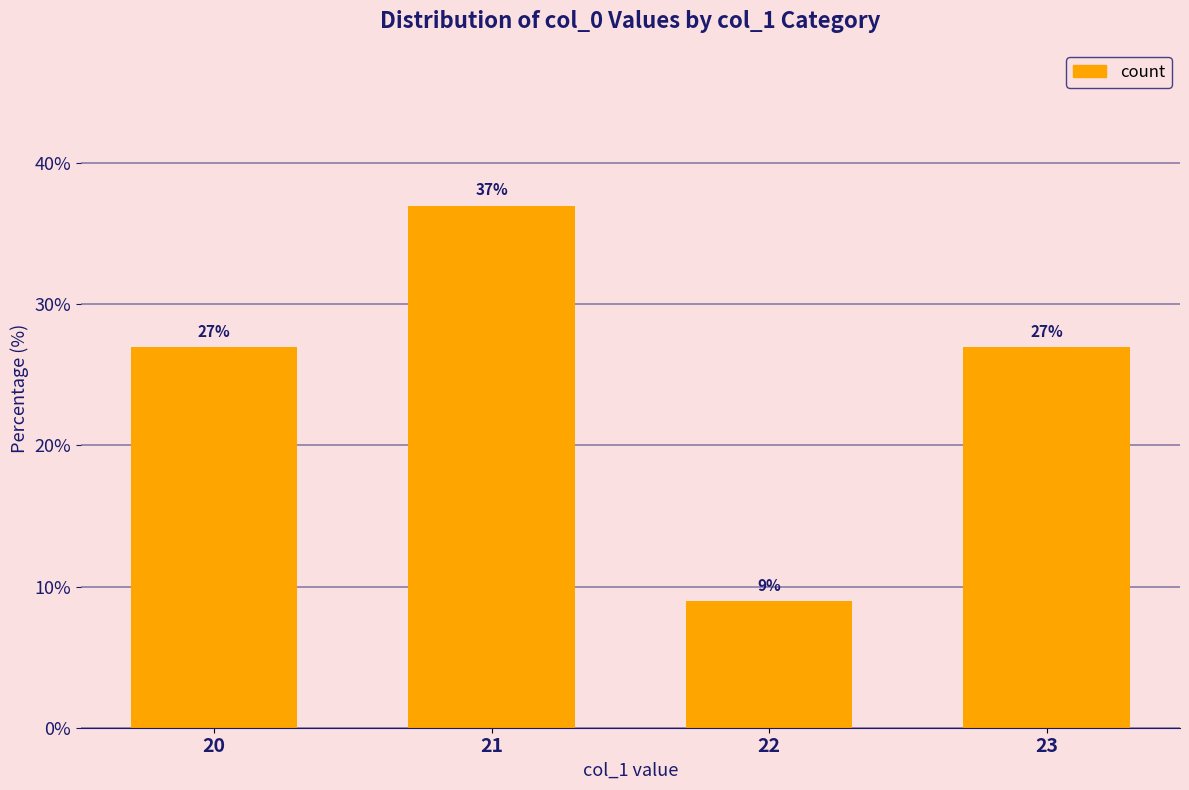

What is the minimum value shown in the chart?

9